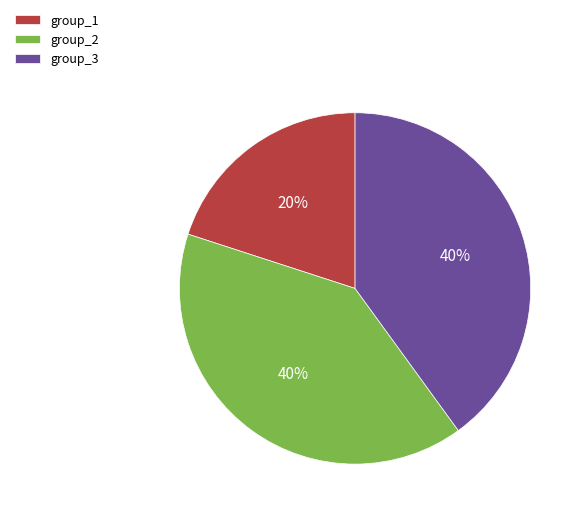

Combined, do group_3 and group_2 account for over 50%?

Yes